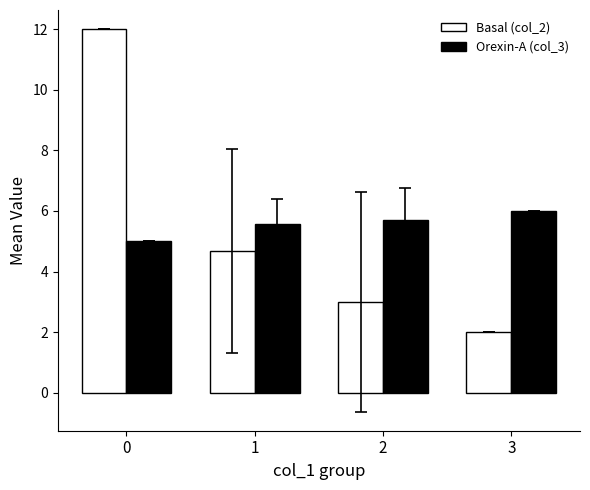

What is the difference between the highest and lowest values at 0?

7.0